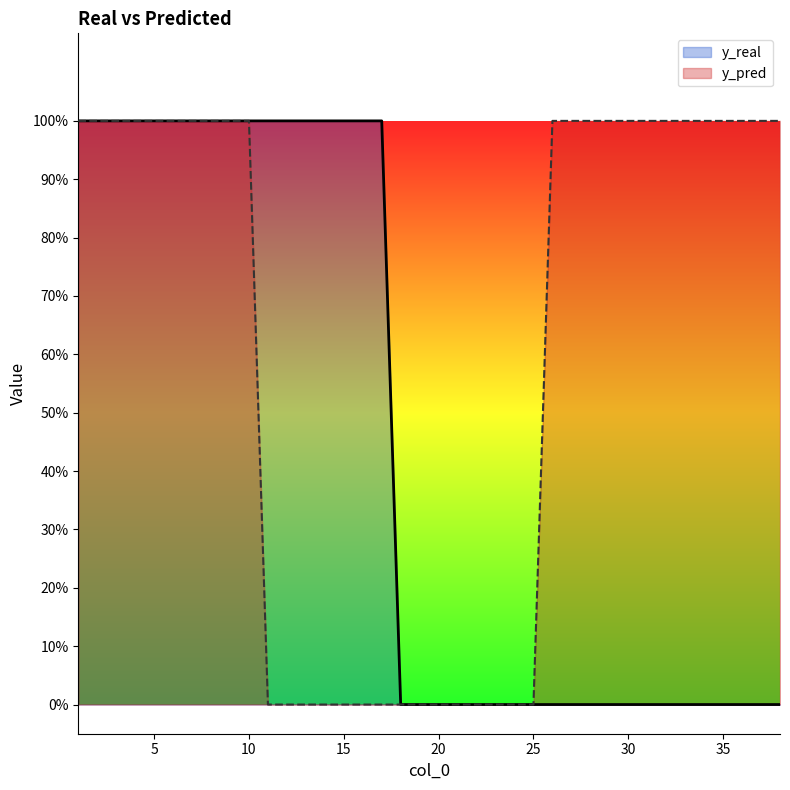

Reading left to right, what are all the values shown in this chart?

y_real: 1	1	1	1	1	1	1	1	1	1	1	1	1	1	1	1	1	0	0	0	0	0	0	0	0	0	0	0	0	0	0	0	0	0	0	0	0	0
y_pred: 1	1	1	1	1	1	1	1	1	1	0	0	0	0	0	0	0	0	0	0	0	0	0	0	0	1	1	1	1	1	1	1	1	1	1	1	1	1